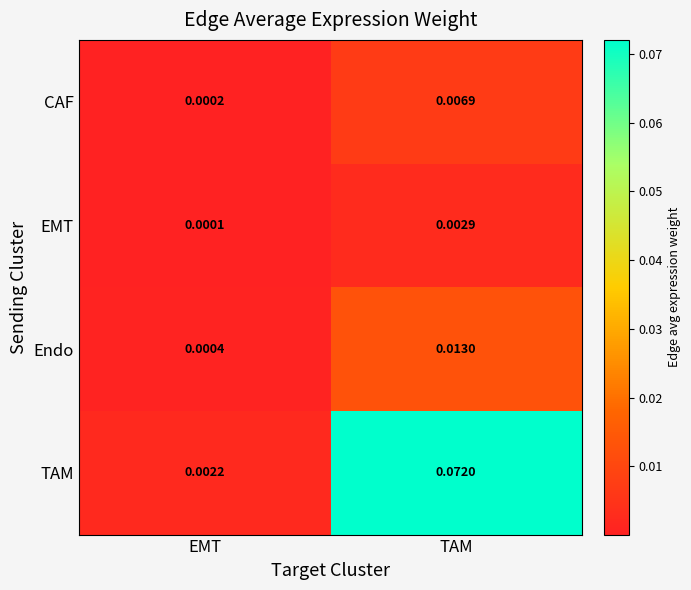

How many data points does each series have?

2